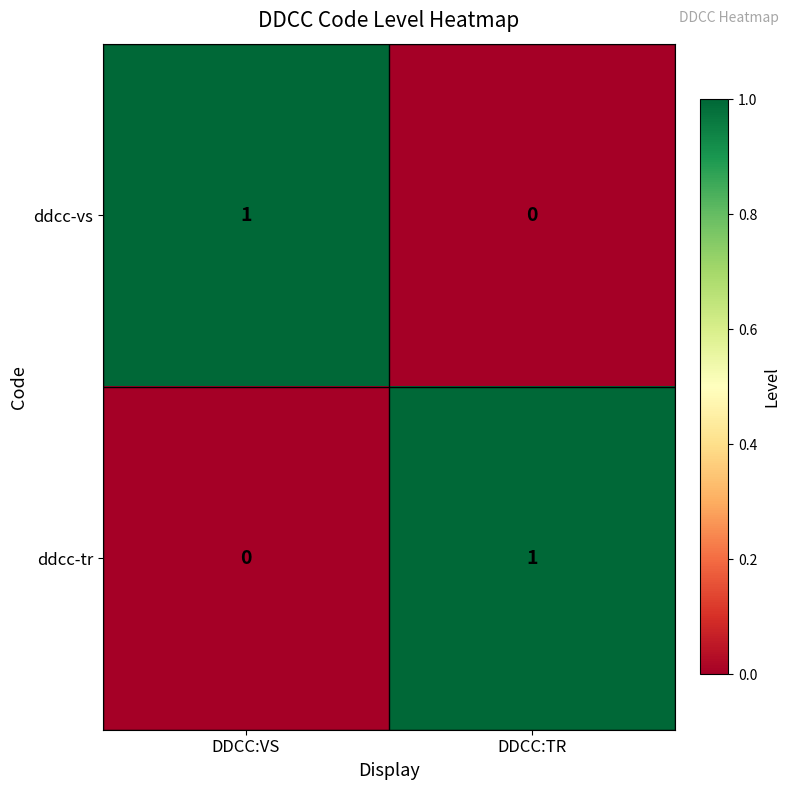

Count the number of data series in this chart.

2